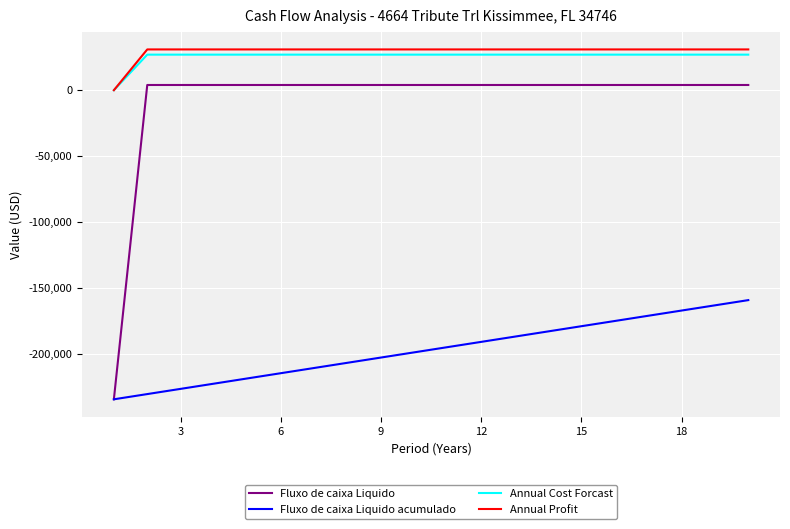

Which series has the largest range (max minus min)?

Fluxo de caixa Liquido